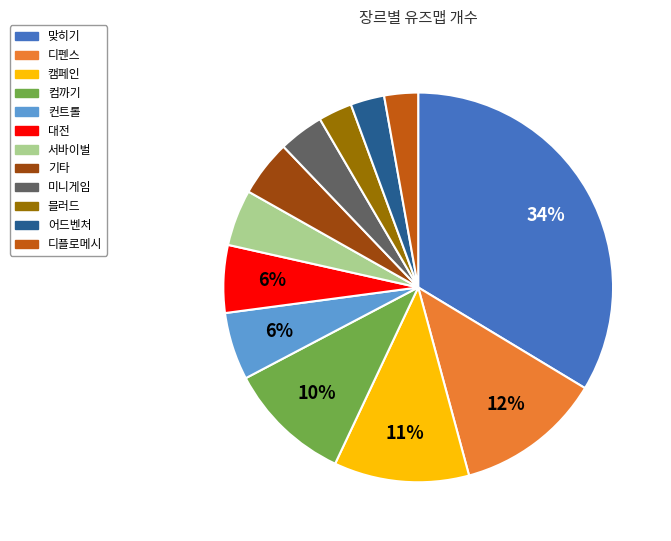

True or false: 블러드 accounts for 18% of the total.

False